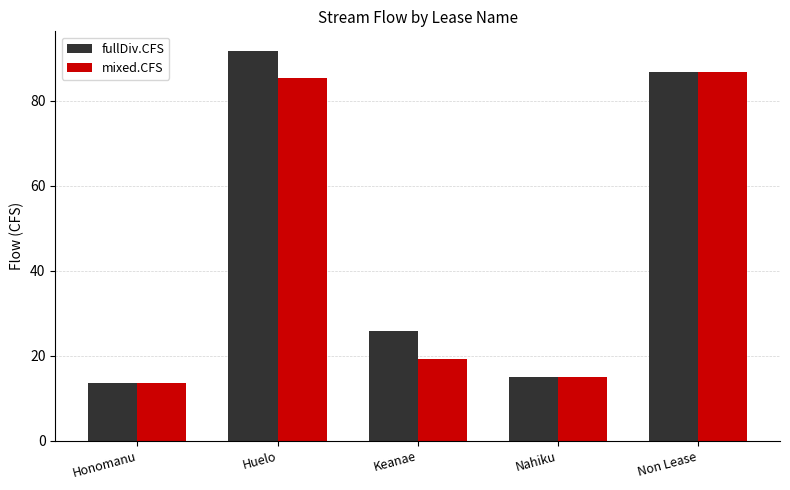

List the series in order of their peak value, lowest first.

mixed.CFS, fullDiv.CFS